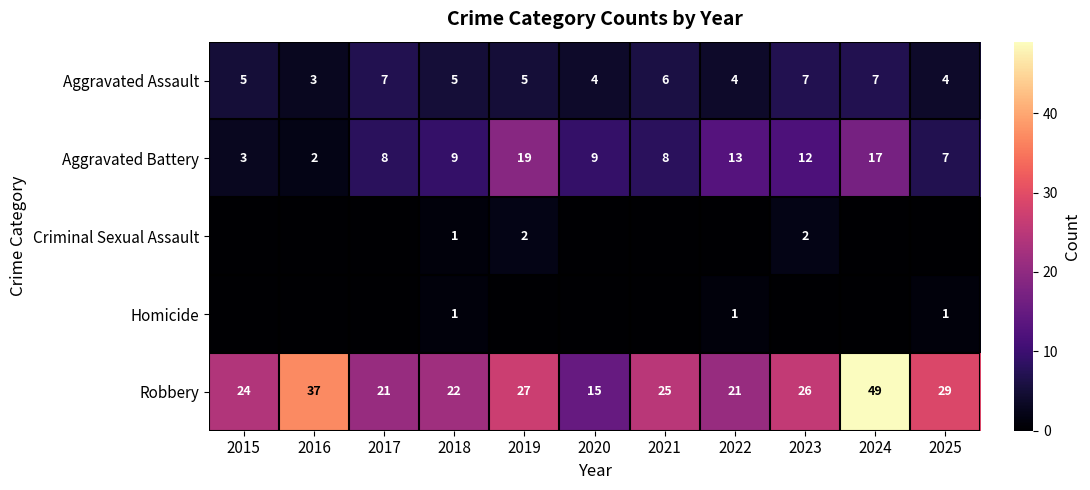

Count the Criminal Sexual Assault values in the range 0 to 1.

9